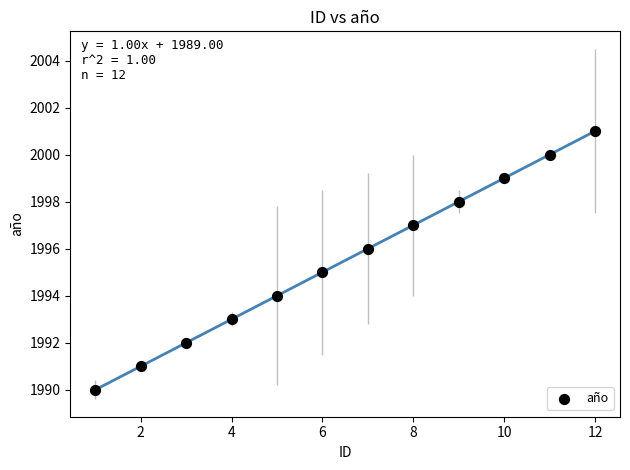

What is the average Y value?

1996